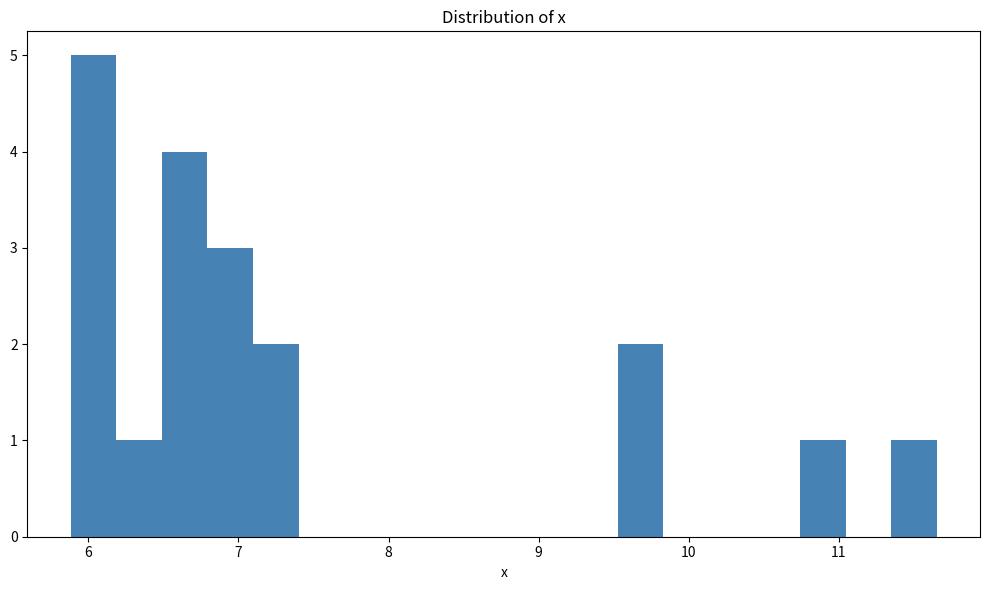

Read against the x-axis, roughly where is the centre of the tallest bar?

6.0